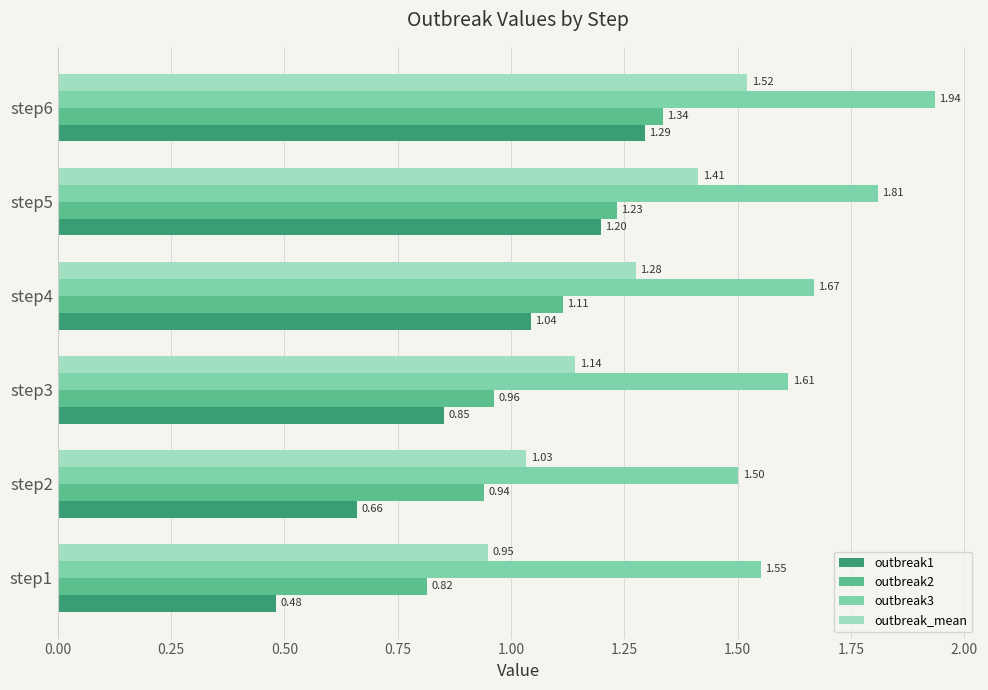

At which label is outbreak3 closest to 1?

step2